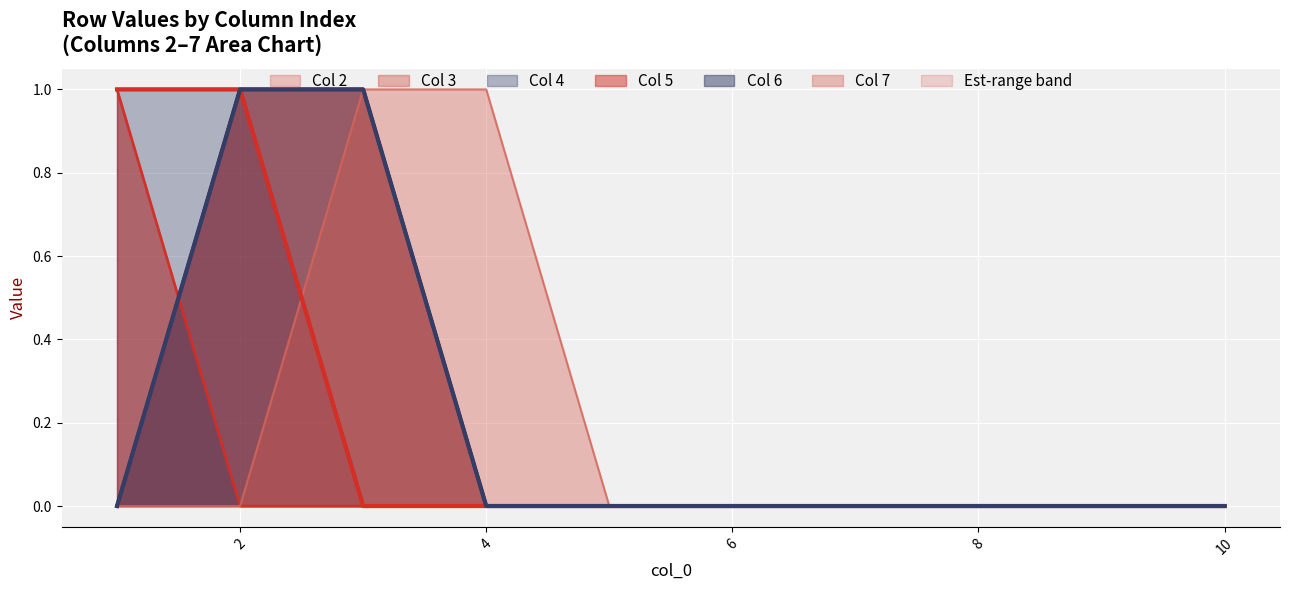

How many data points in 2 are above 0?

1